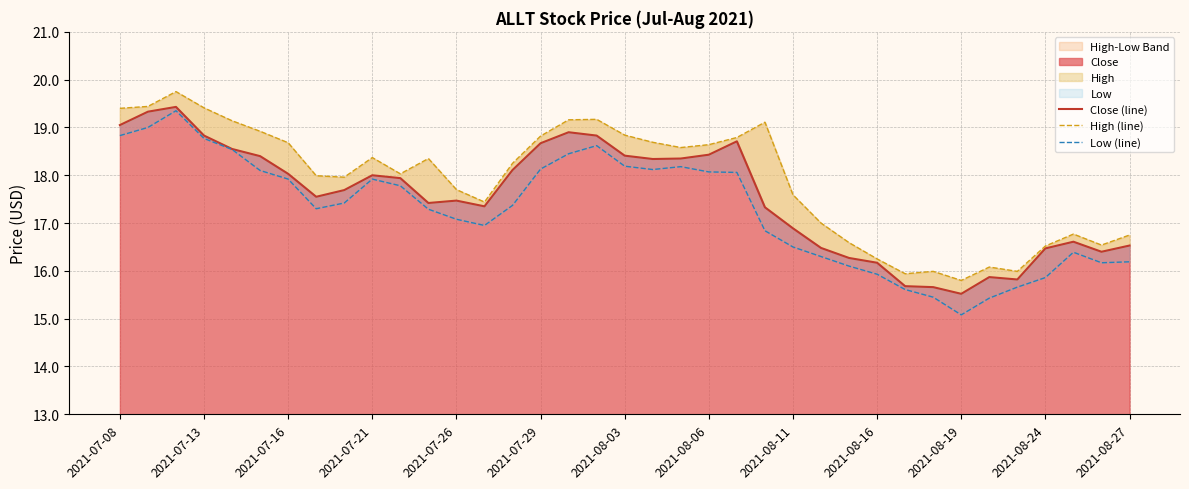

How many data points in Low (line) are above 17?

22